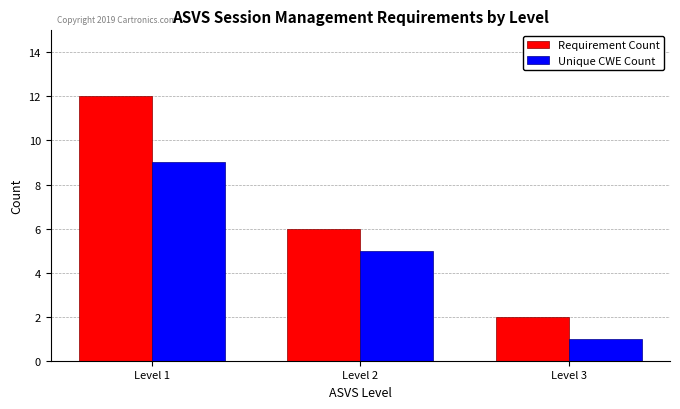

Reading right to left, extract all data points from this chart.

Requirement Count: 2	6	12
Unique CWE Count: 1	5	9